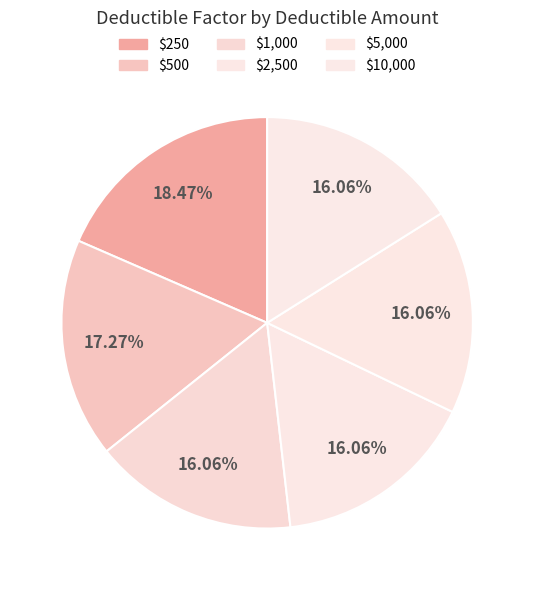

Count the number of slices in the pie.

6